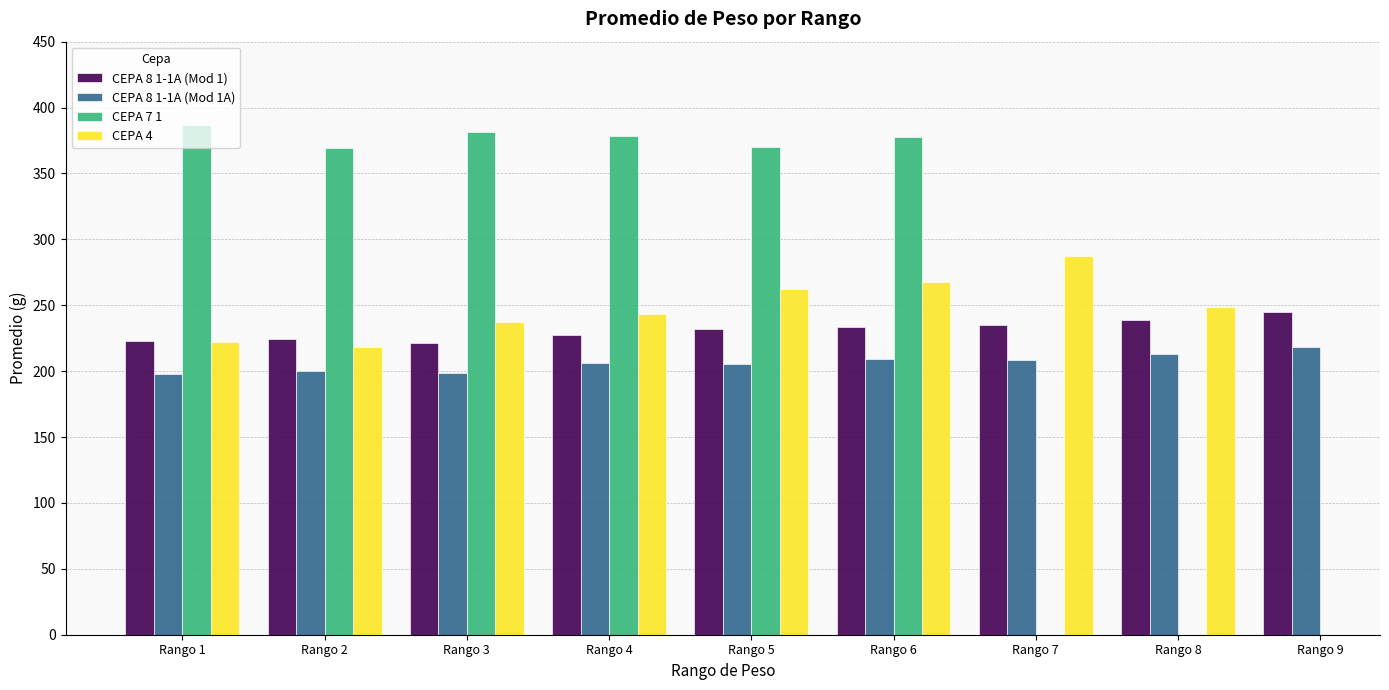

At which category is the sum across all series the highest?

Rango 6